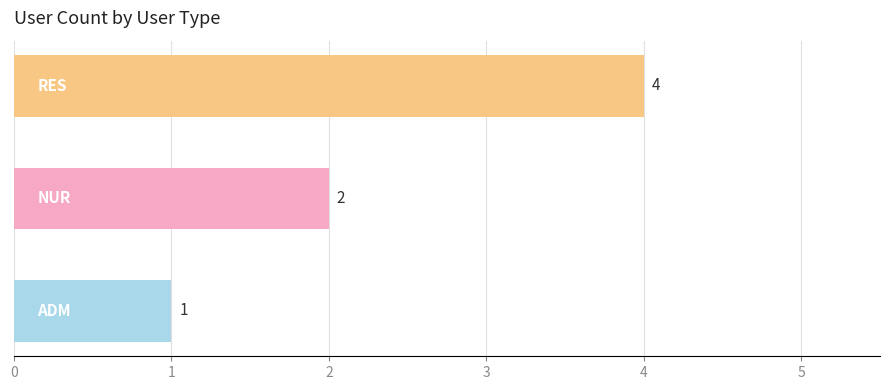

Count the values in the range 1 to 4.

3